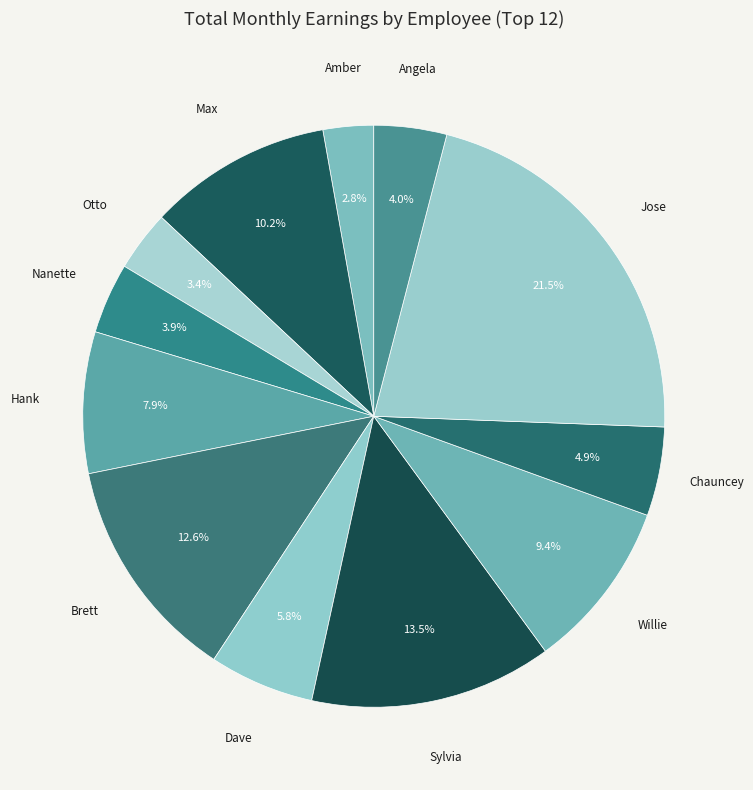

How many slices are in this pie chart?

12